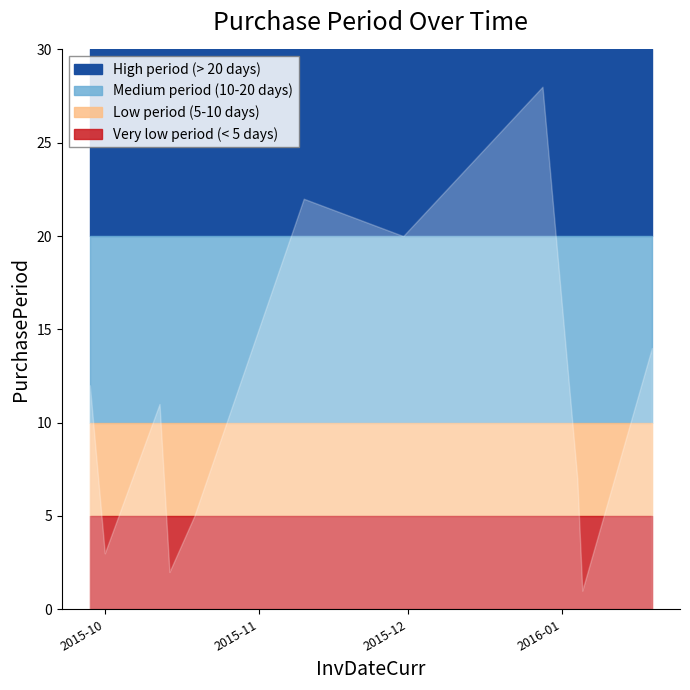

What is the change in value from 2015-11-30 to 2016-01-04?

-13